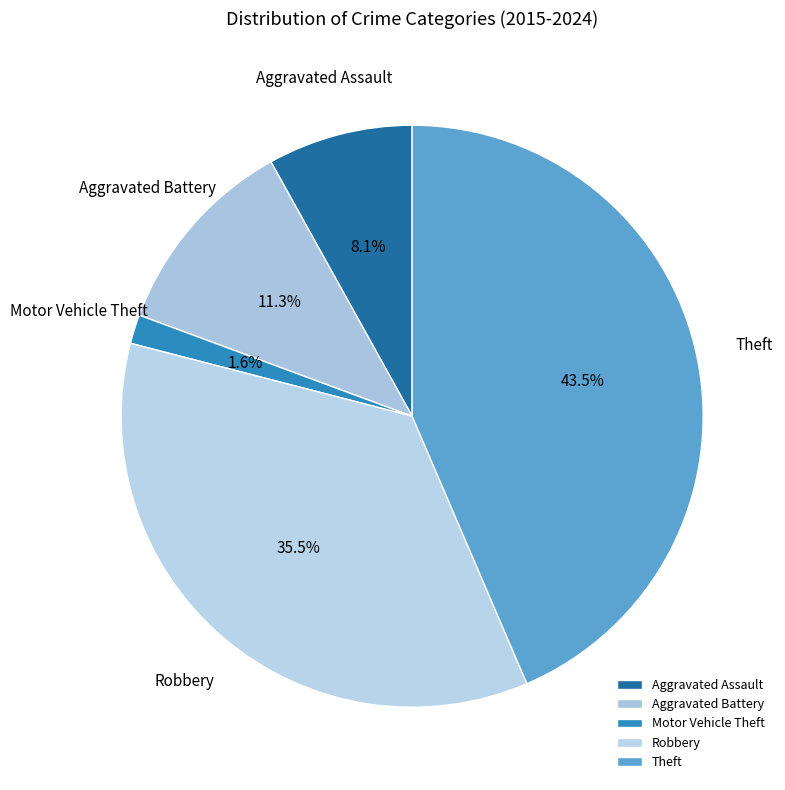

What is the total percentage of Motor Vehicle Theft and Robbery?

37.1%